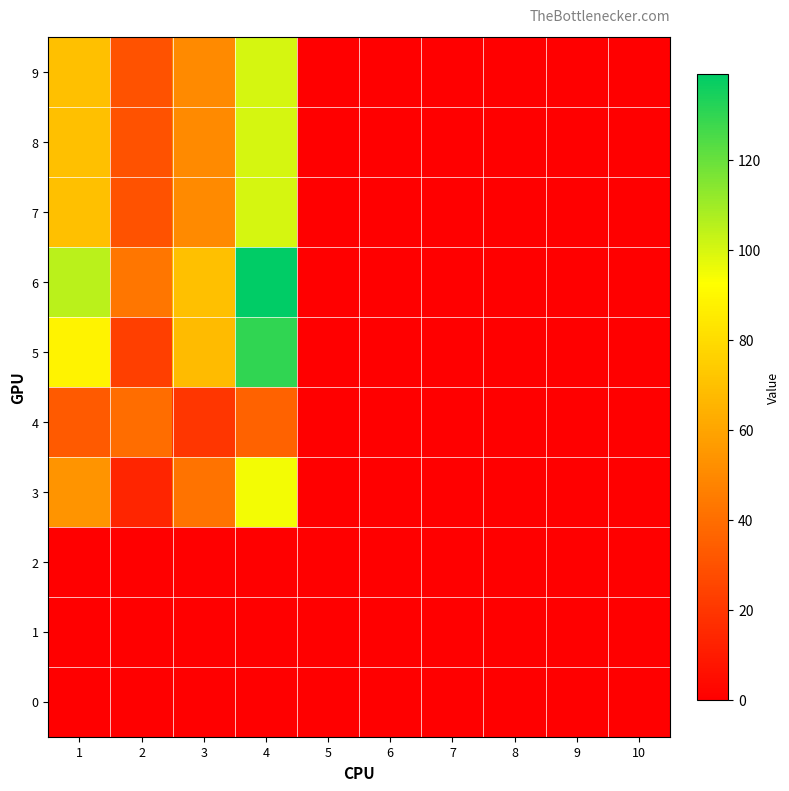

Rank the series at 3 from highest to lowest value.

6, 5, 7, 8, 9, 3, 4, 0, 1, 2